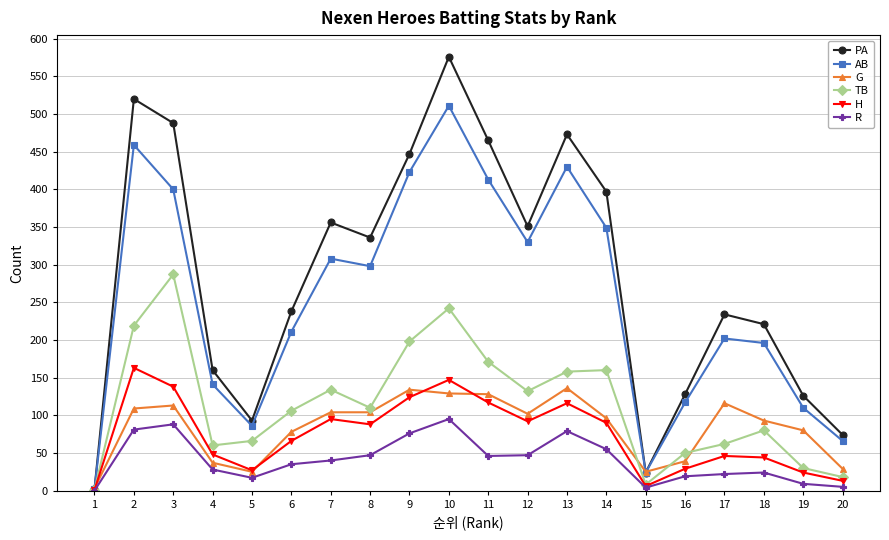

Is the value of H at 11 greater than the value of TB at 14?

No